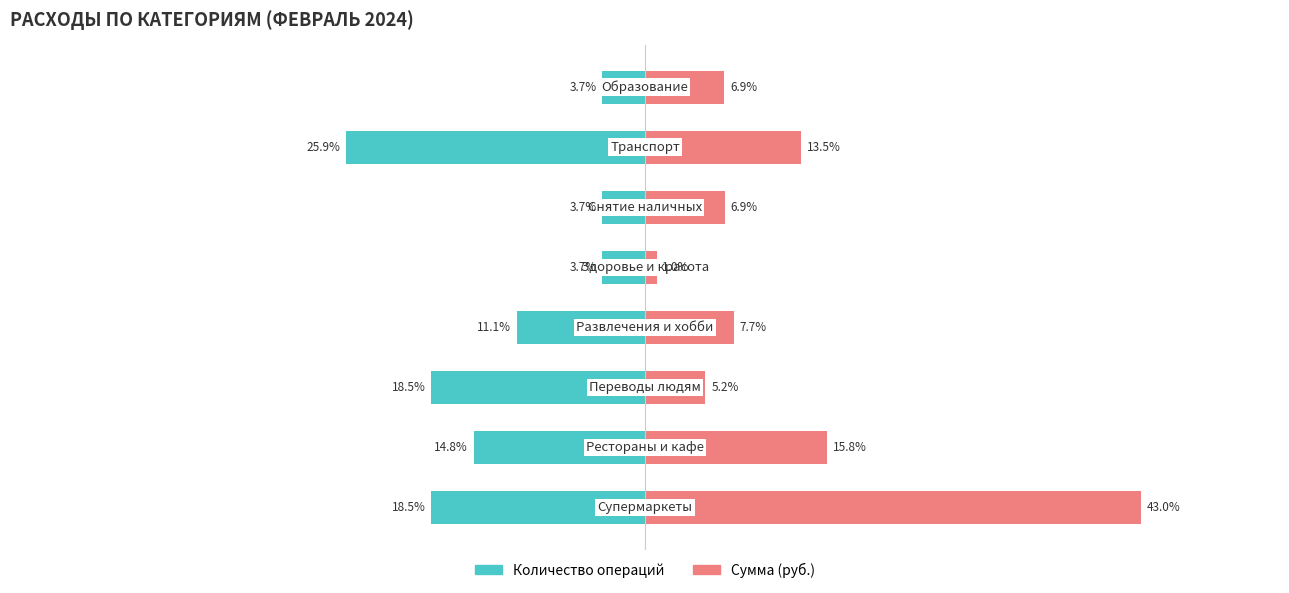

What are all the series names shown in the legend?

Количество операций, Сумма